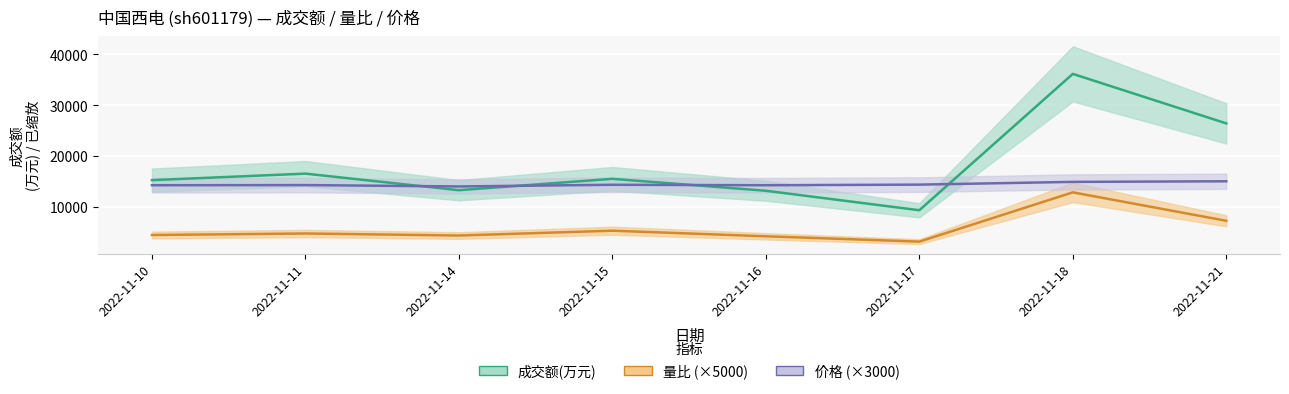

At which label does 量比 reach its peak?

2022-11-18